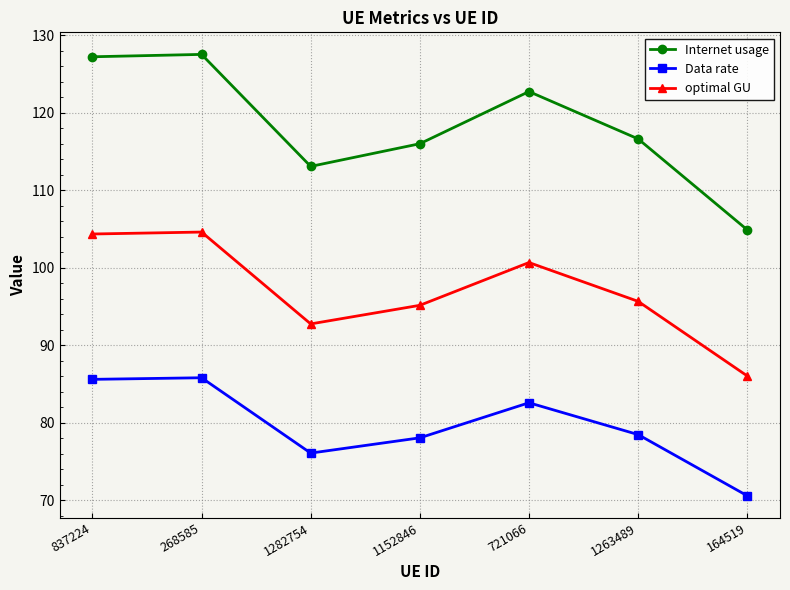

Which series changed the most between 1152846 and 721066?

Internet usage